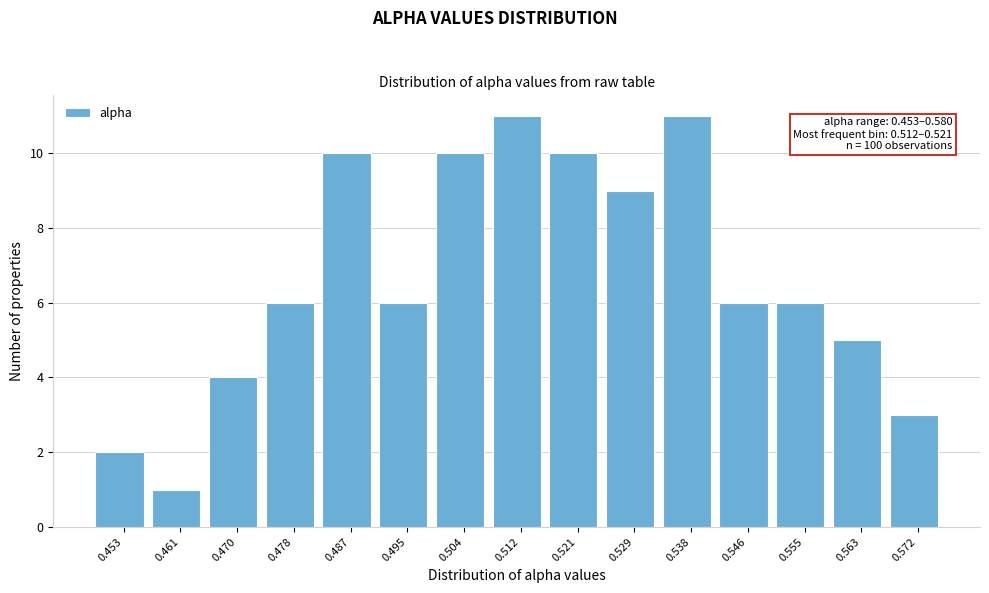

Reading right to left, transcribe all the data shown in this chart.

3	5	6	6	11	9	10	11	10	6	10	6	4	1	2